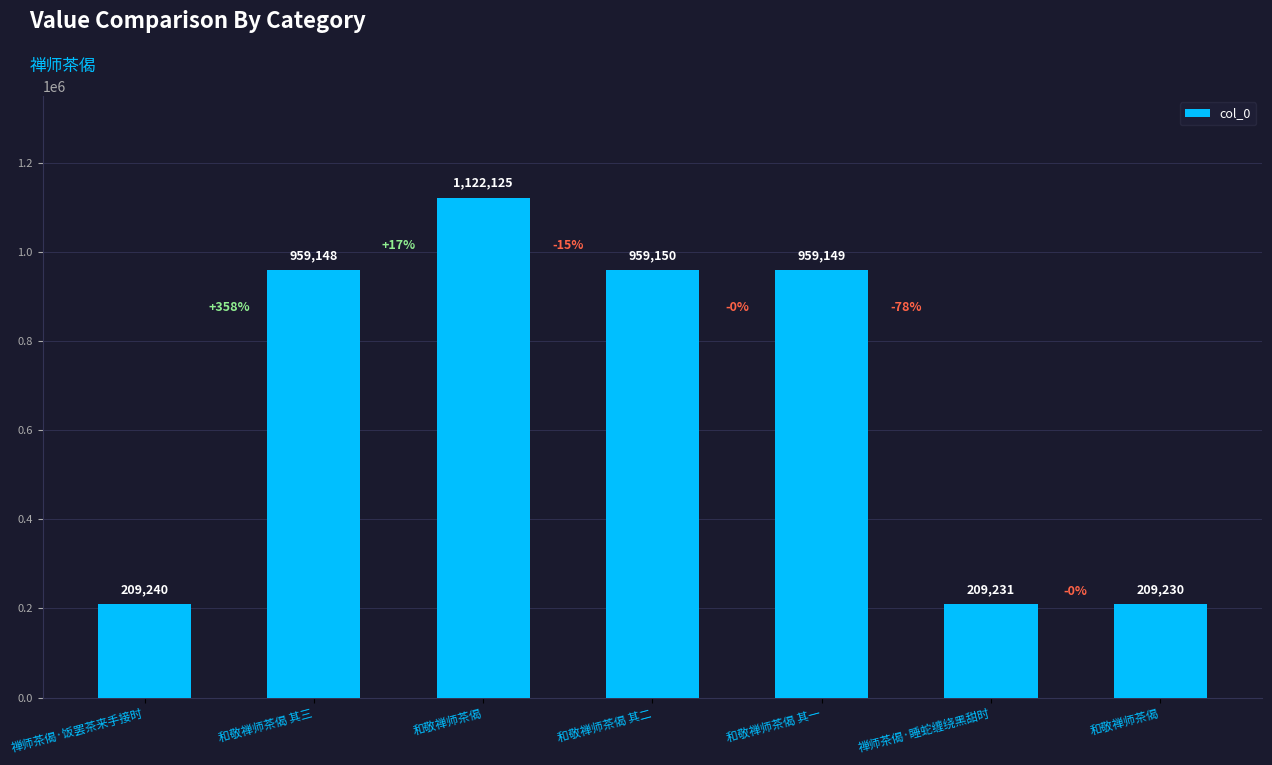

How many data points does each series have?

7